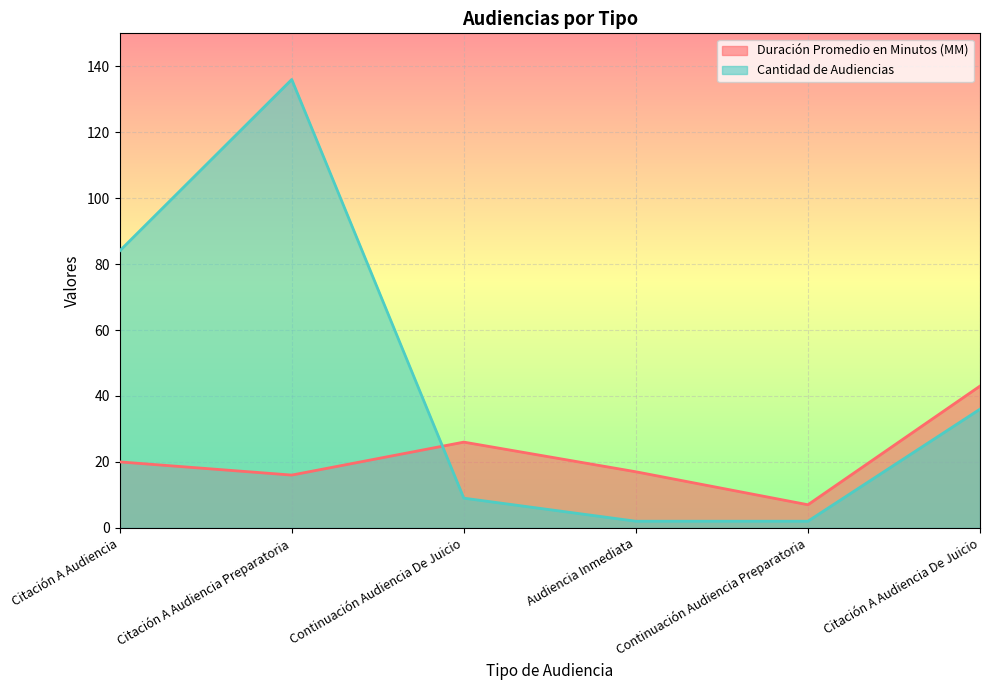

The Duración Promedio en Minutos (MM) series shows 16 at Citación A Audiencia Preparatoria. True or false?

True